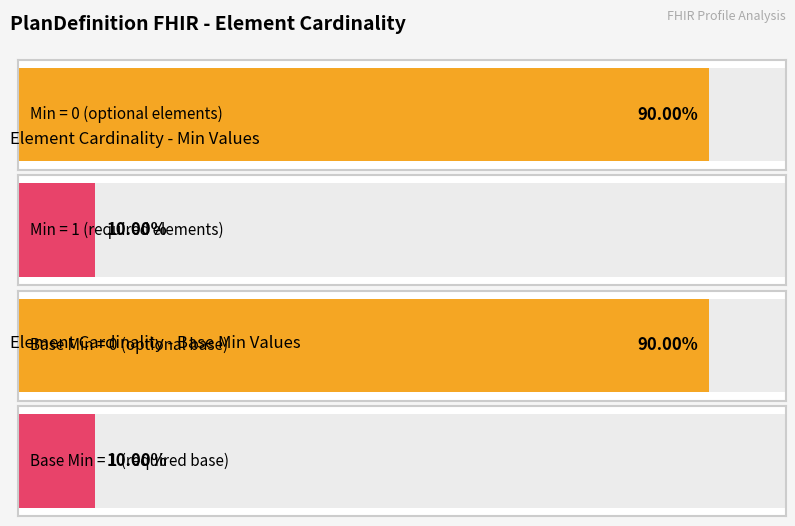

List the series in order of their peak value, lowest first.

Min, Base Min